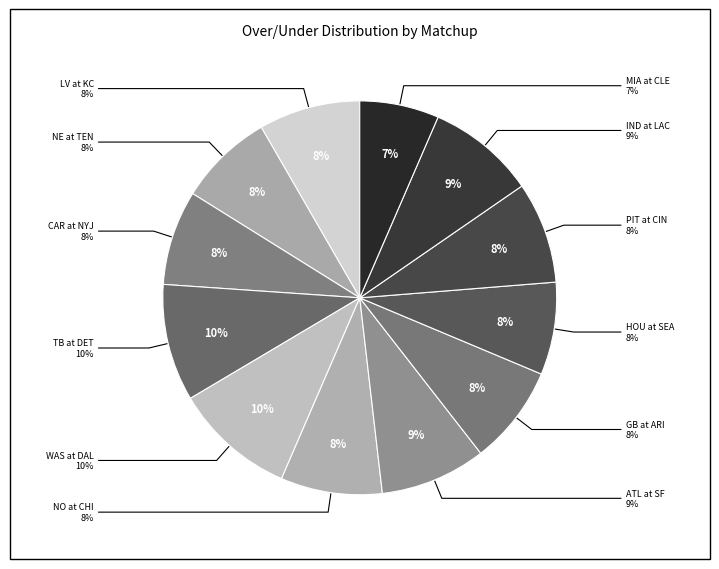

Count the number of slices in the pie.

12